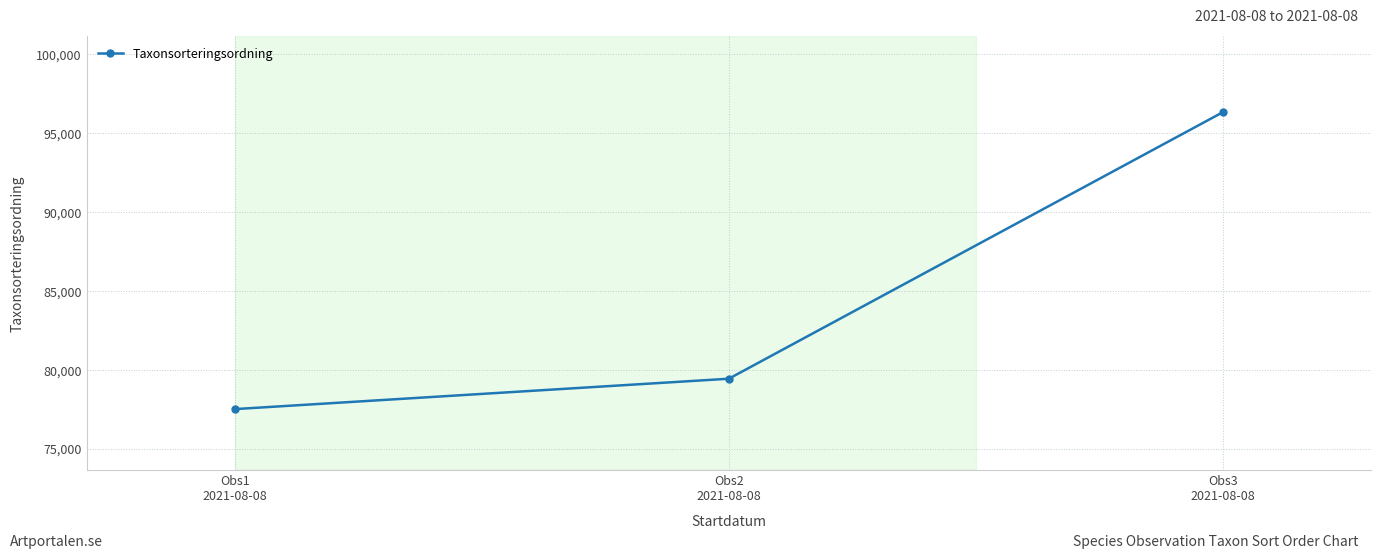

What is the greatest value displayed?

96334